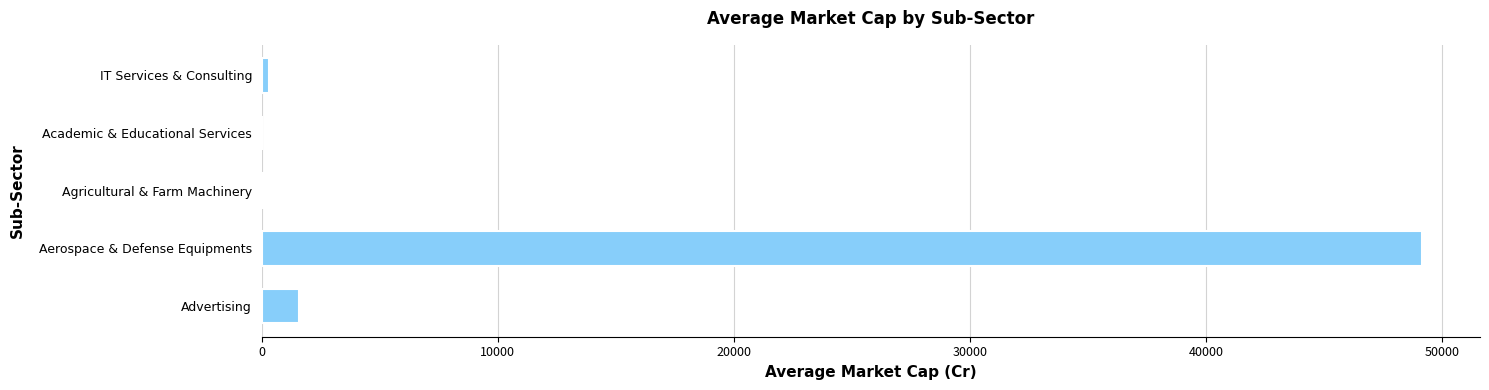

What is the greatest value displayed?

49152.0